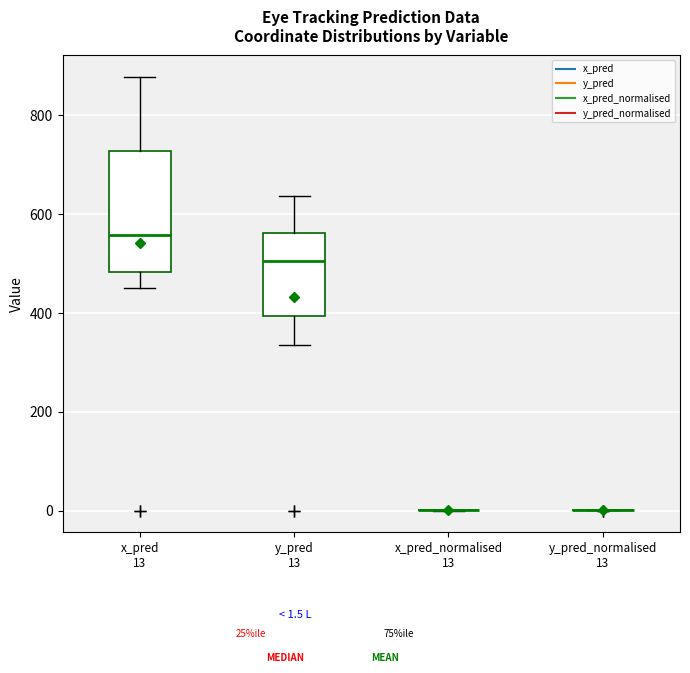

Which box is the tallest, from its lower edge to its upper edge?

x_pred 13